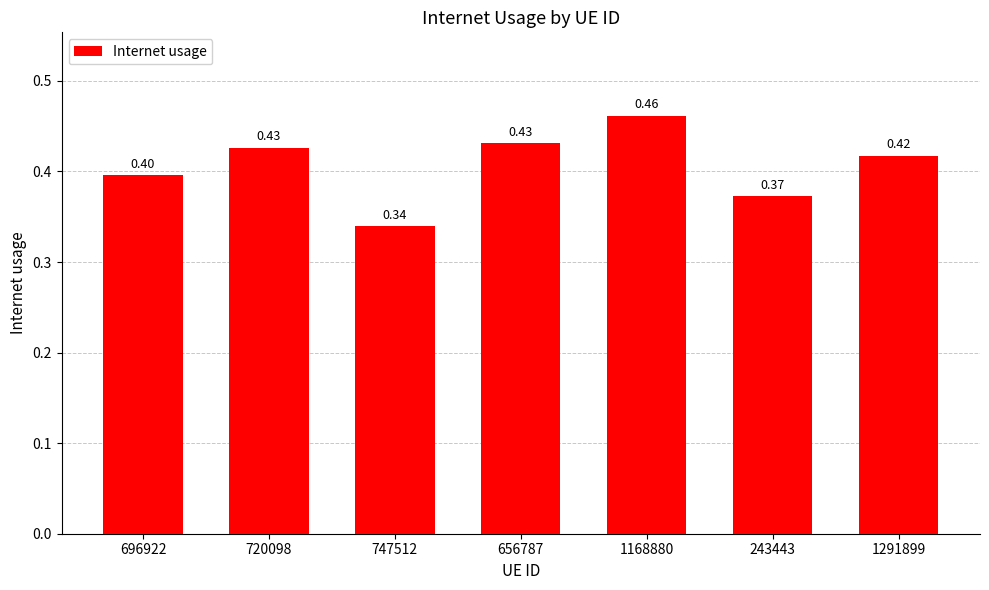

Between 720098 and 1291899, which is larger?

720098